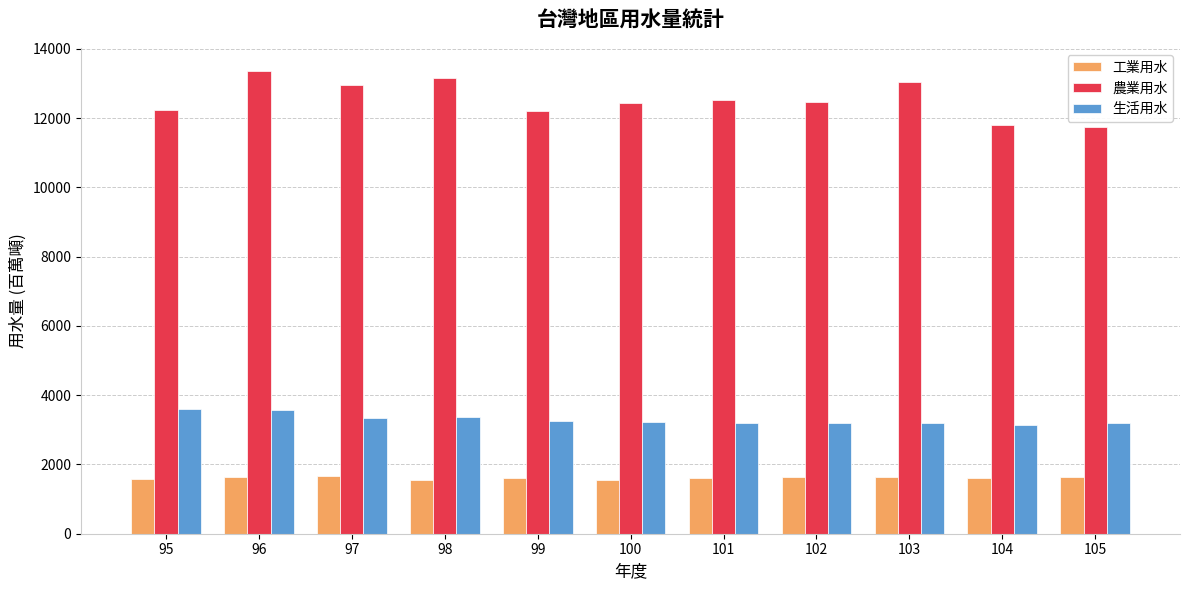

Which series has the largest range (max minus min)?

農業用水